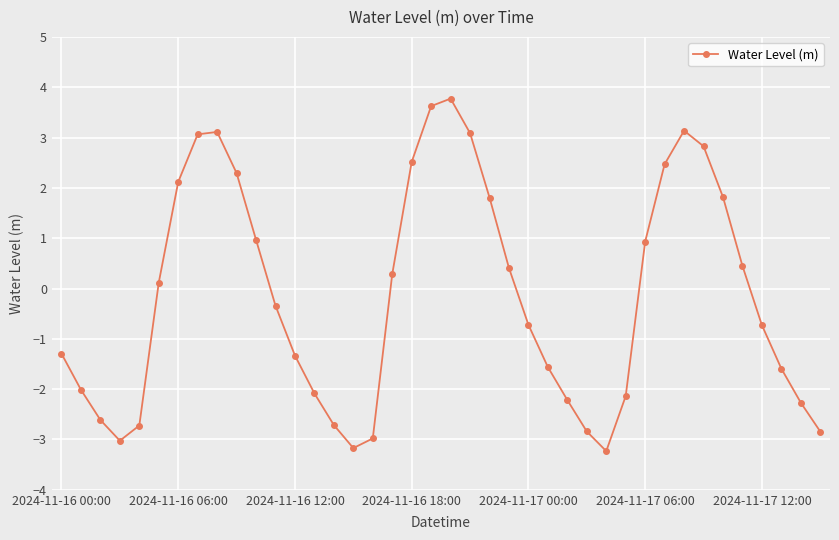

What is the difference between the maximum and minimum values?

7.0